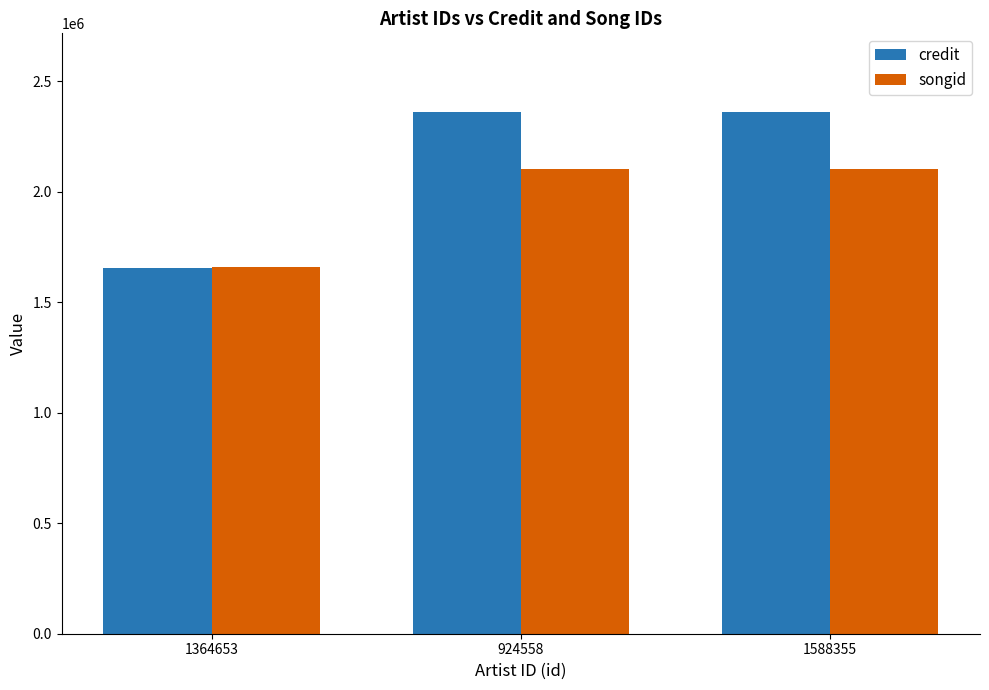

What is the label of the 2nd bar from the left?

924558